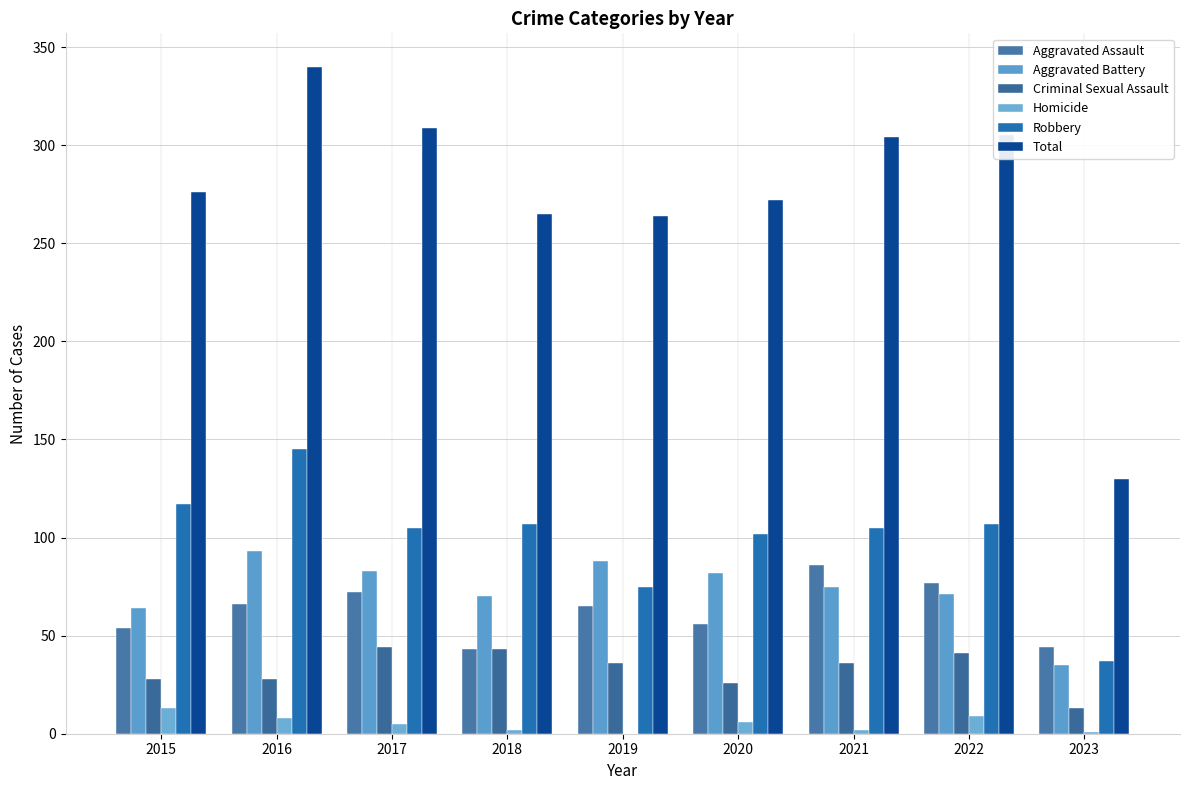

Count the number of categories in the chart.

9